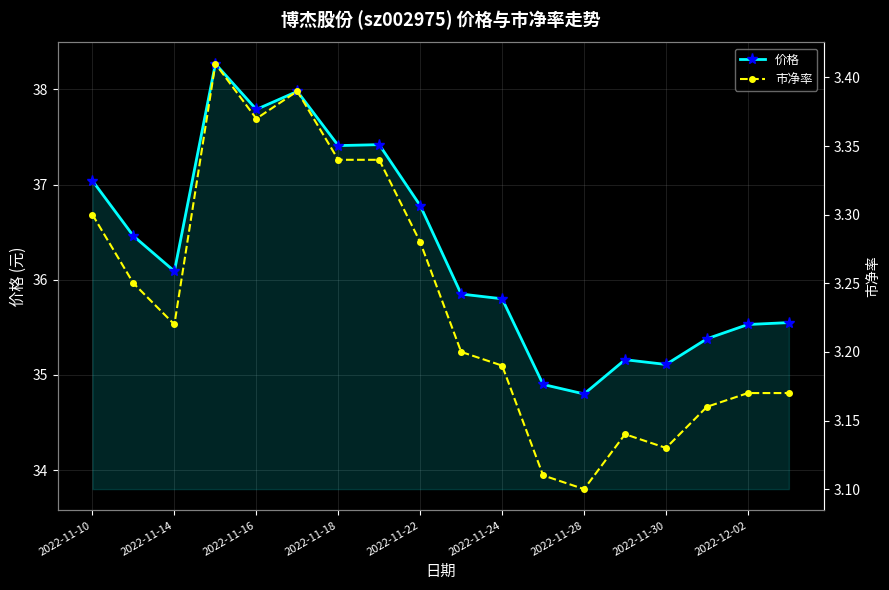

The 价格 series shows 37.8 at 2022-11-16. True or false?

True